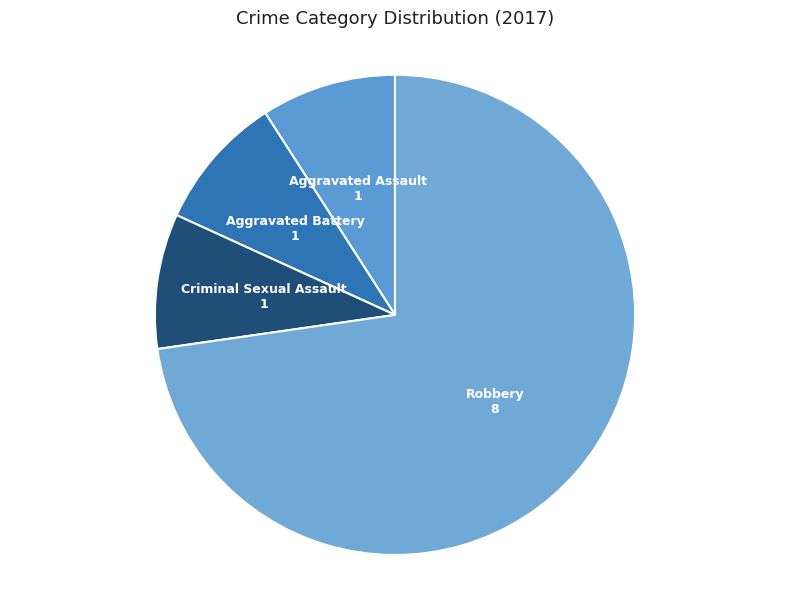

How many slices are in this pie chart?

4